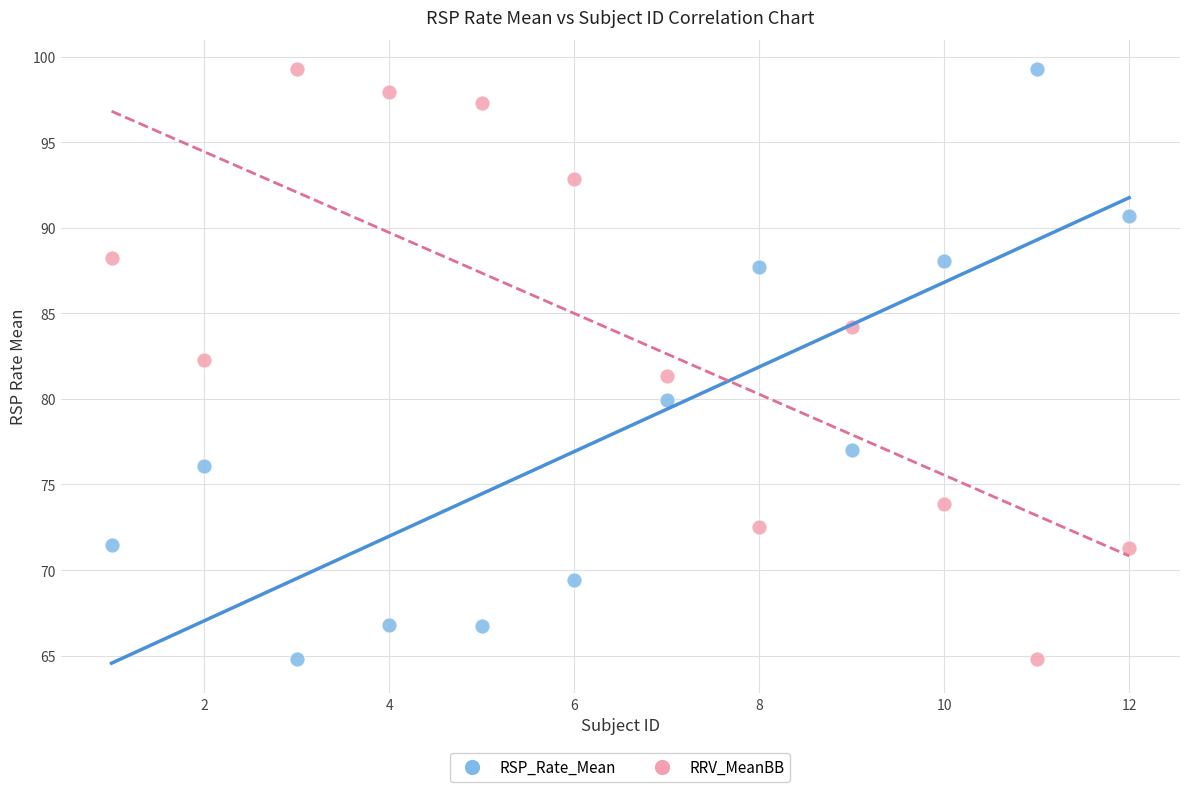

Across all data points, what is the range of X values (max minus min)?

11.0